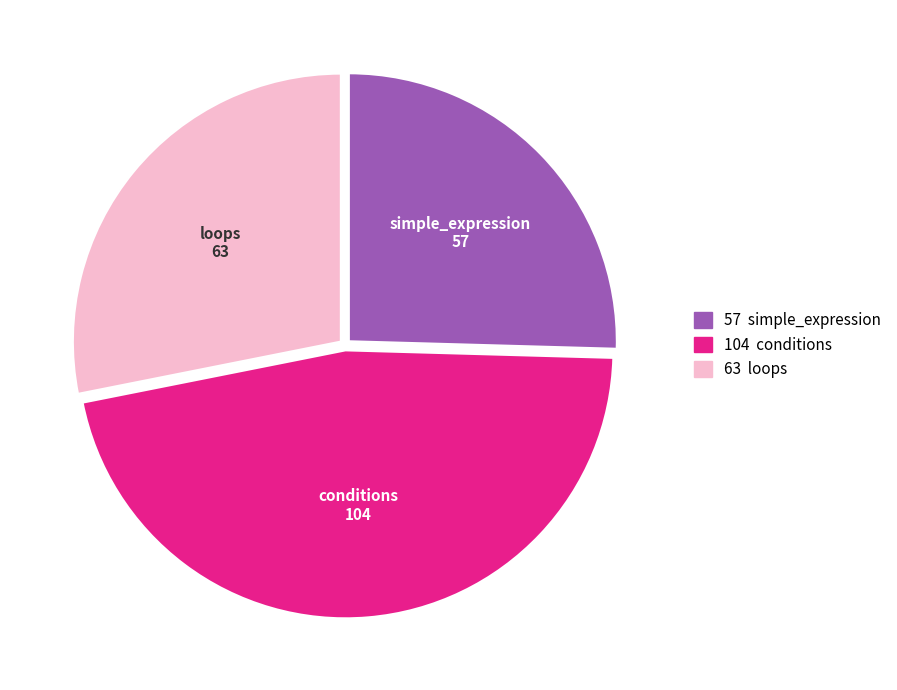

Does any single category account for the majority?

No